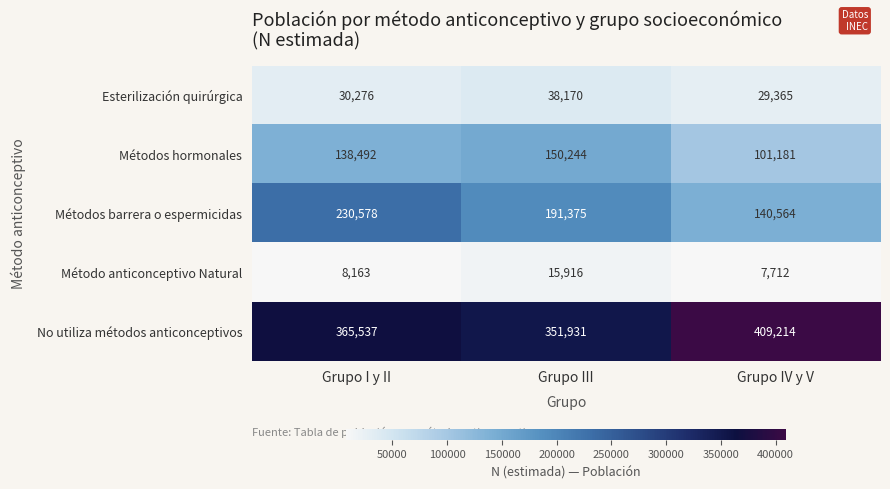

Reading right to left, transcribe all the data shown in this chart.

Esterilización quirúrgica: 29365	38170	30276
Métodos hormonales: 101181	150244	138492
Métodos barrera o espermicidas: 140564	191375	230578
Método anticonceptivo Natural: 7712	15916	8163
No utiliza métodos anticonceptivos: 409214	351931	365537